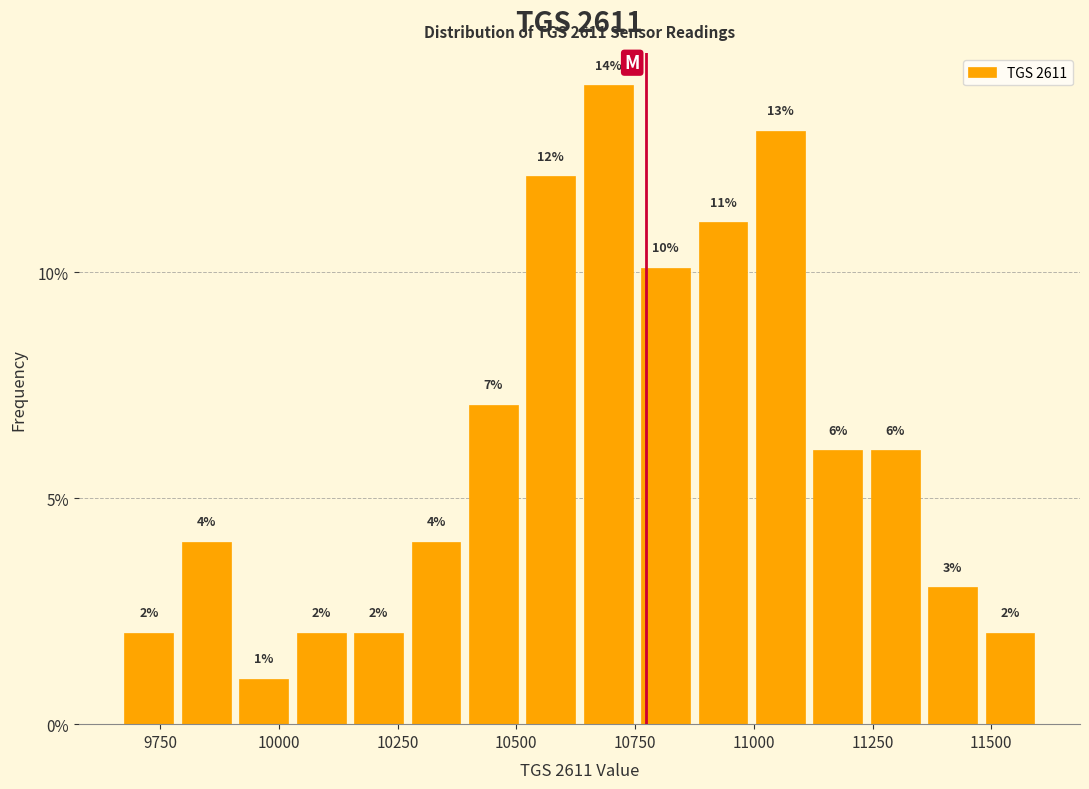

Around what value on the x-axis is the tallest bar? Give the approximate position of its centre, as read against the axis.

10700